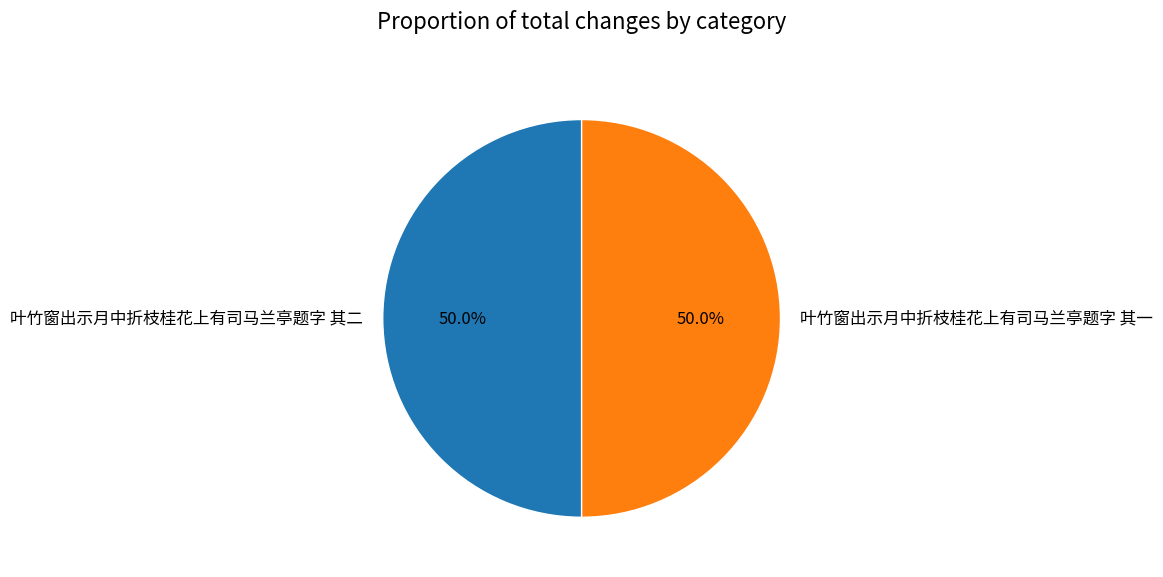

Approximately how many times larger is the value at 叶竹窗出示月中折枝桂花上有司马兰亭题字 其二 compared to 叶竹窗出示月中折枝桂花上有司马兰亭题字 其一?

1.0